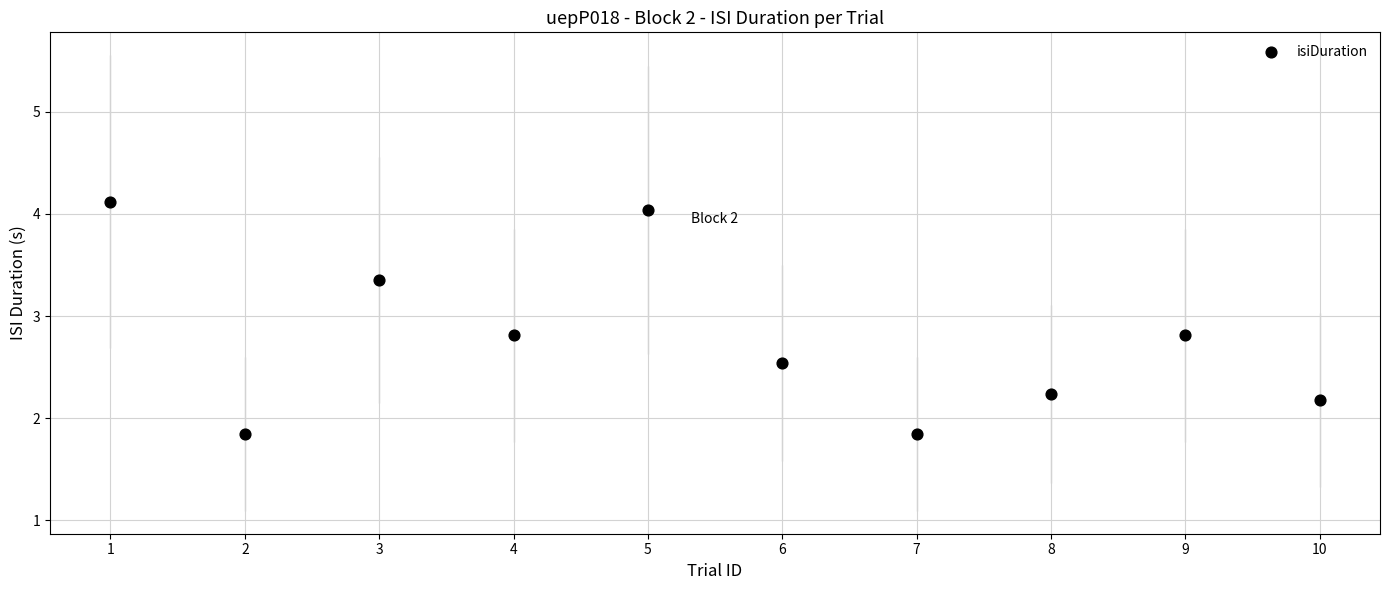

What is the range of Y values (max minus min)?

2.3